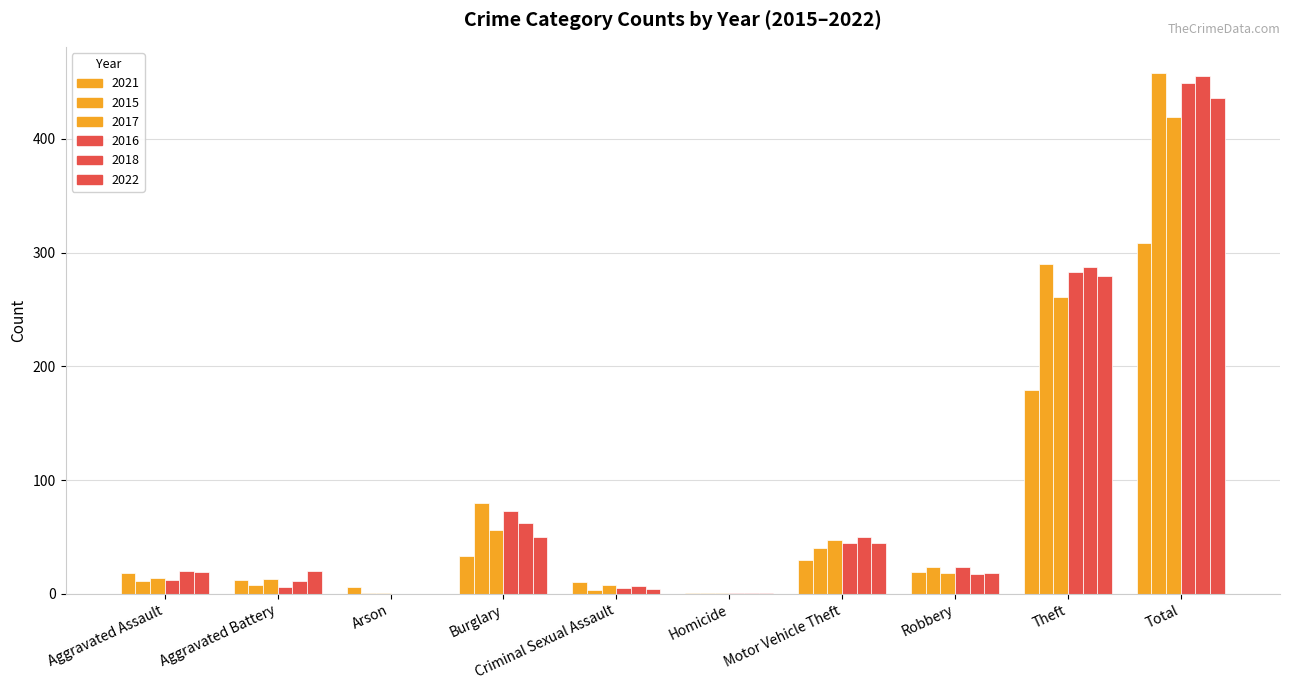

Count the number of data series in this chart.

6